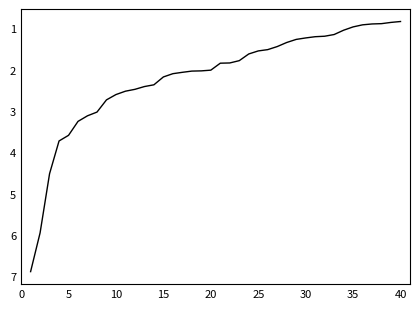

What is the smallest value displayed?

0.8